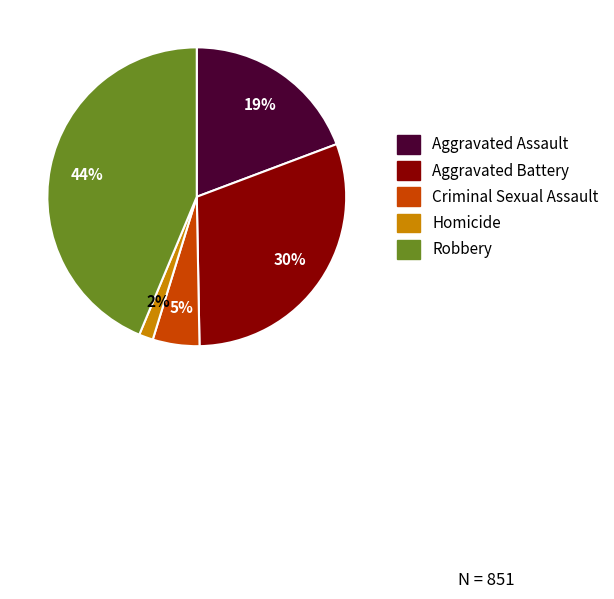

To the nearest percent, what is the average slice percentage?

20%